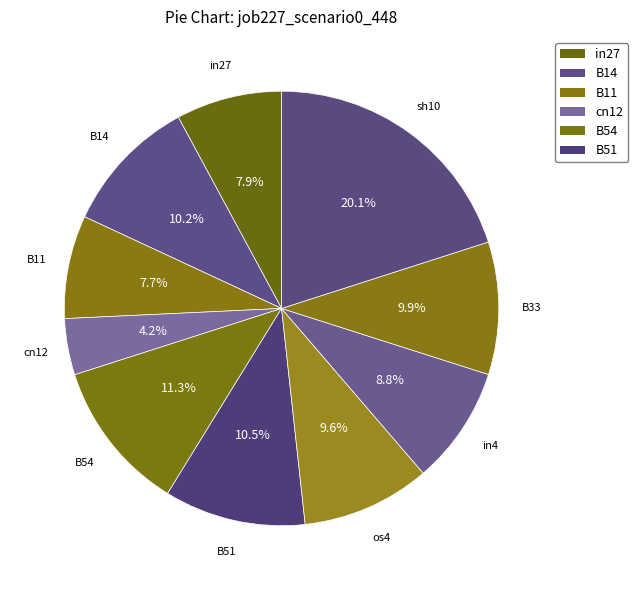

Is the sum of in4 and os4 greater than half?

No